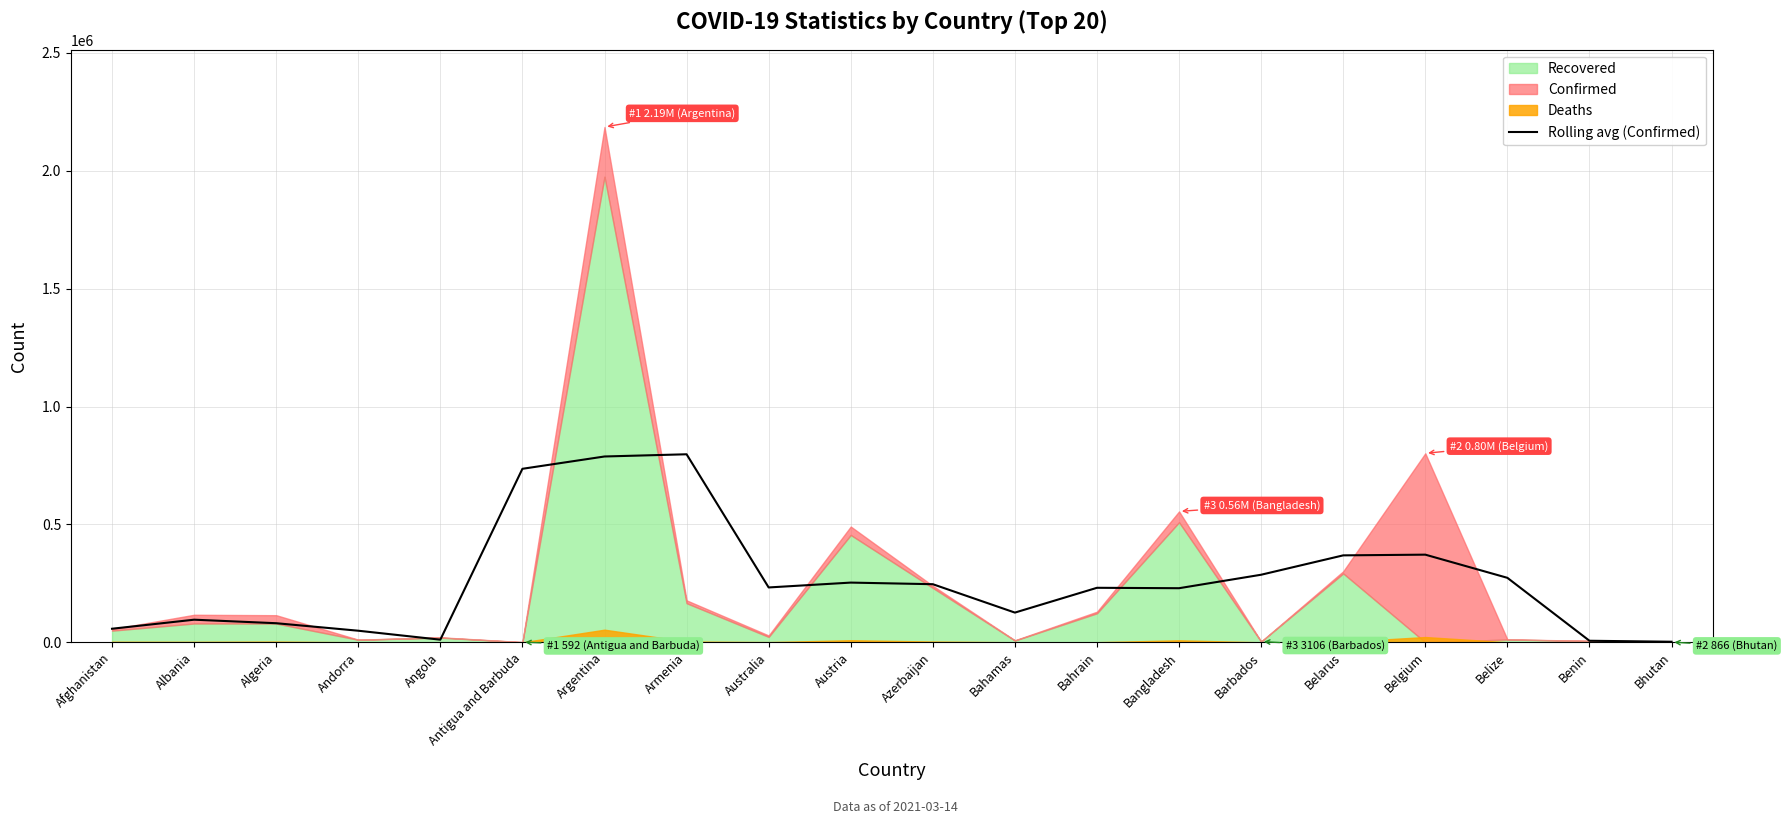

Rank the categories by value from highest to lowest.

Armenia, Argentina, Antigua and Barbuda, Belgium, Belarus, Barbados, Belize, Austria, Azerbaijan, Australia, Bahrain, Bangladesh, Bahamas, Albania, Algeria, Afghanistan, Andorra, Angola, Benin, Bhutan